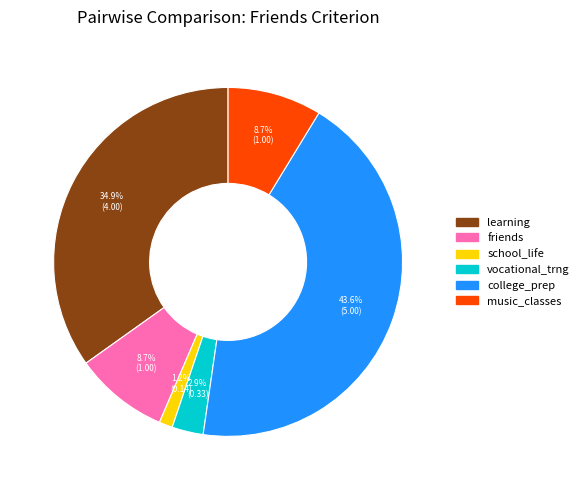

To the nearest percent, what is the difference between the learning and music_classes slice percentages?

26%